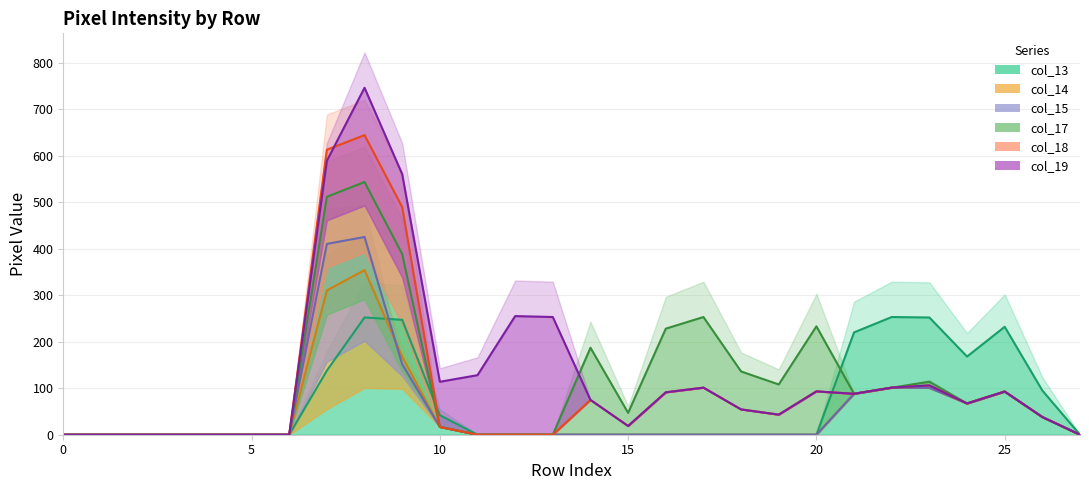

Is the value of col_15 at 13 greater than the value of col_19 at 20?

No